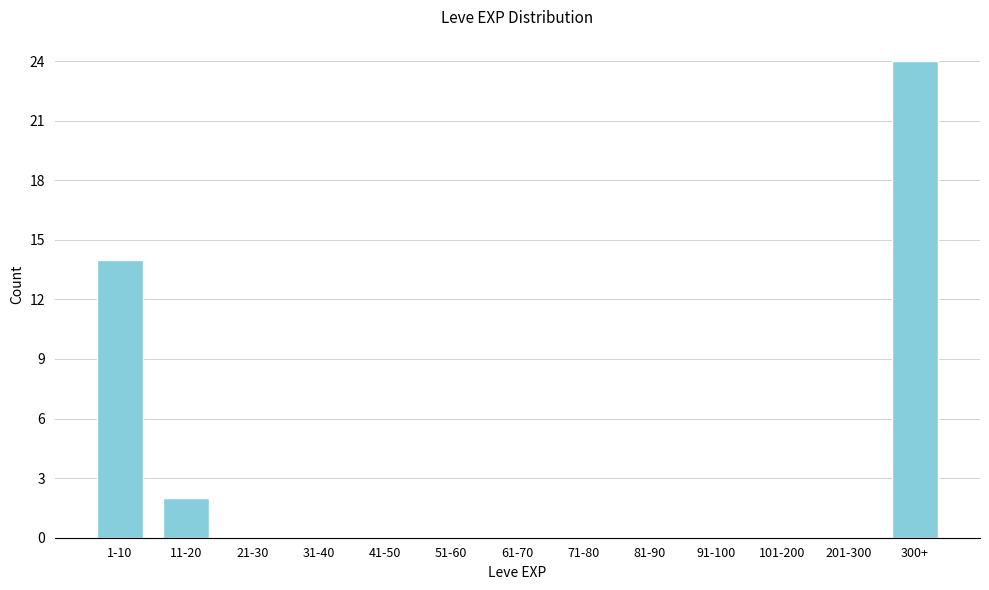

Reading right to left, what are all the values shown in this chart?

300+=24	201-300=0	101-200=0	91-100=0	81-90=0	71-80=0	61-70=0	51-60=0	41-50=0	31-40=0	21-30=0	11-20=2	1-10=14